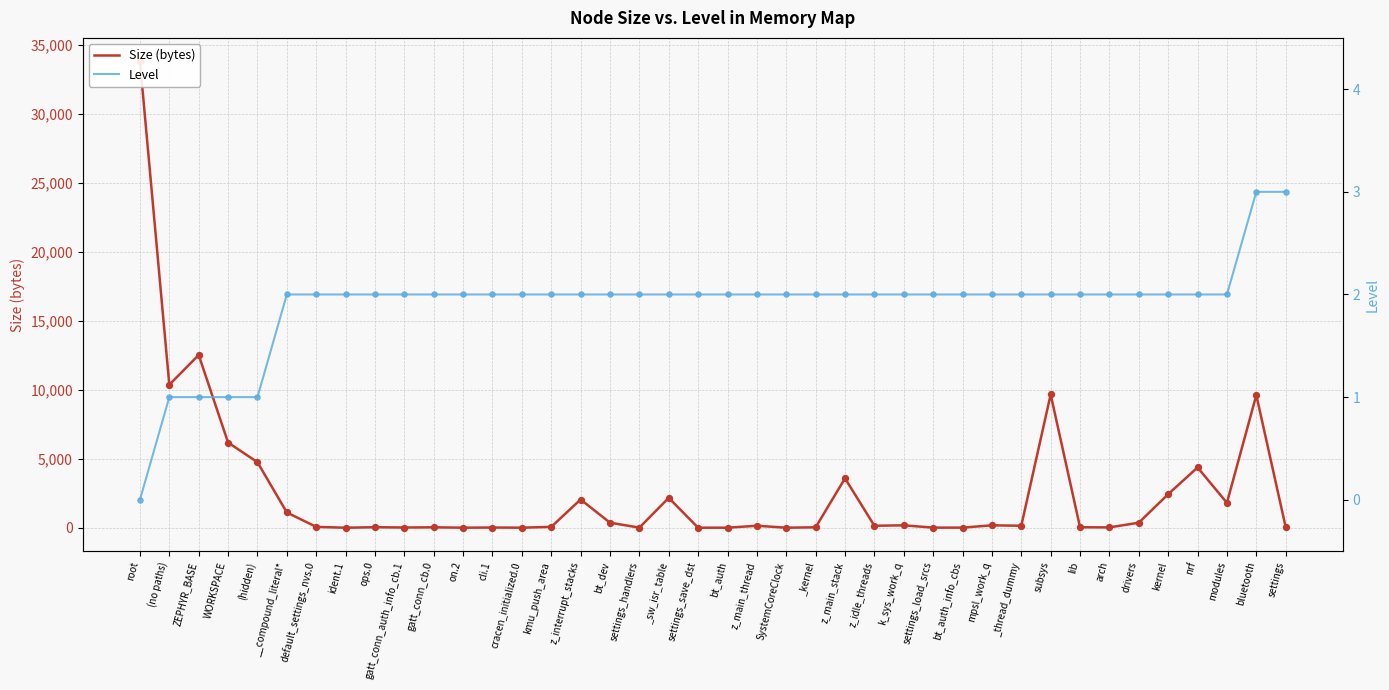

At which category is the sum across all series the highest?

root